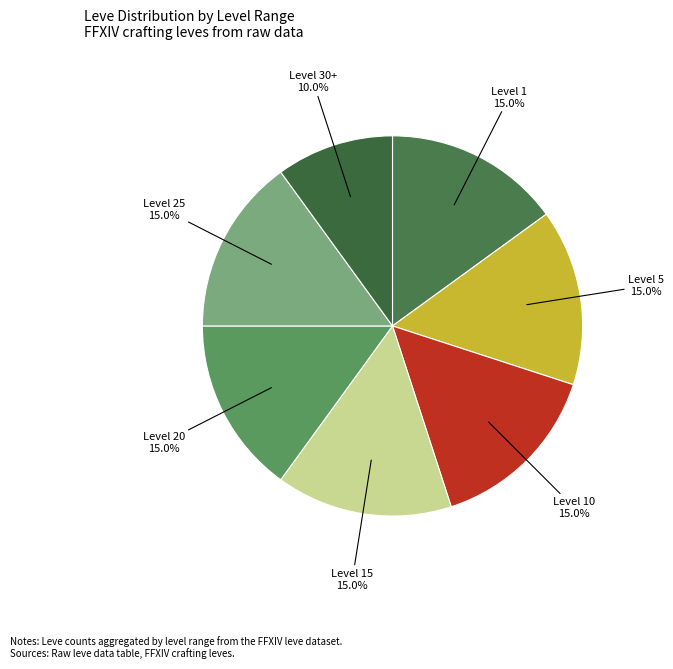

How many slices are in this pie chart?

7